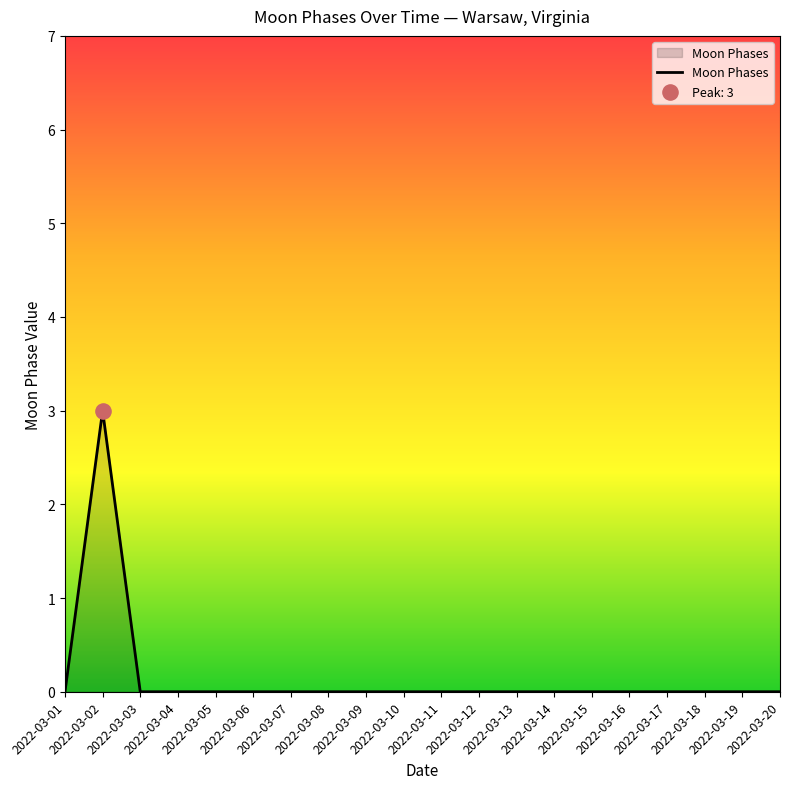

What is the difference between the maximum and minimum values?

3